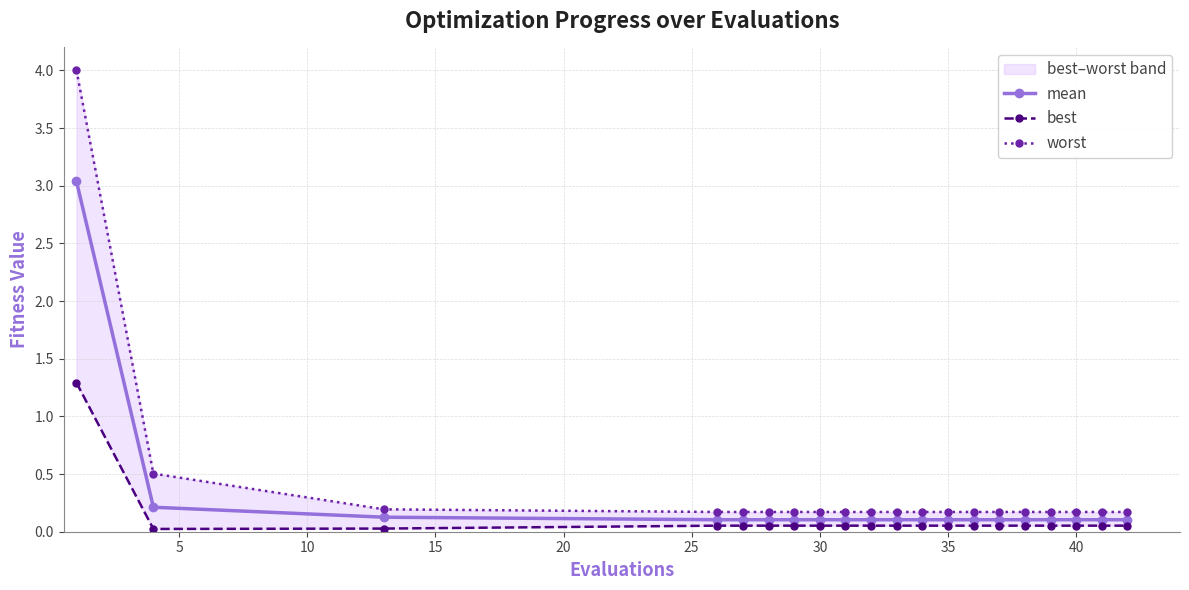

What is the maximum value for best?

1.3